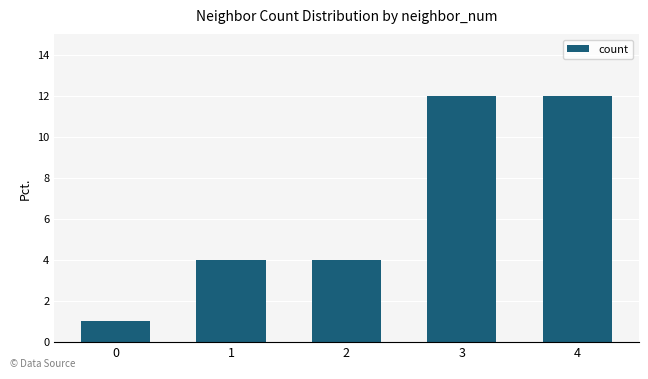

What is the difference between the maximum and minimum values?

11